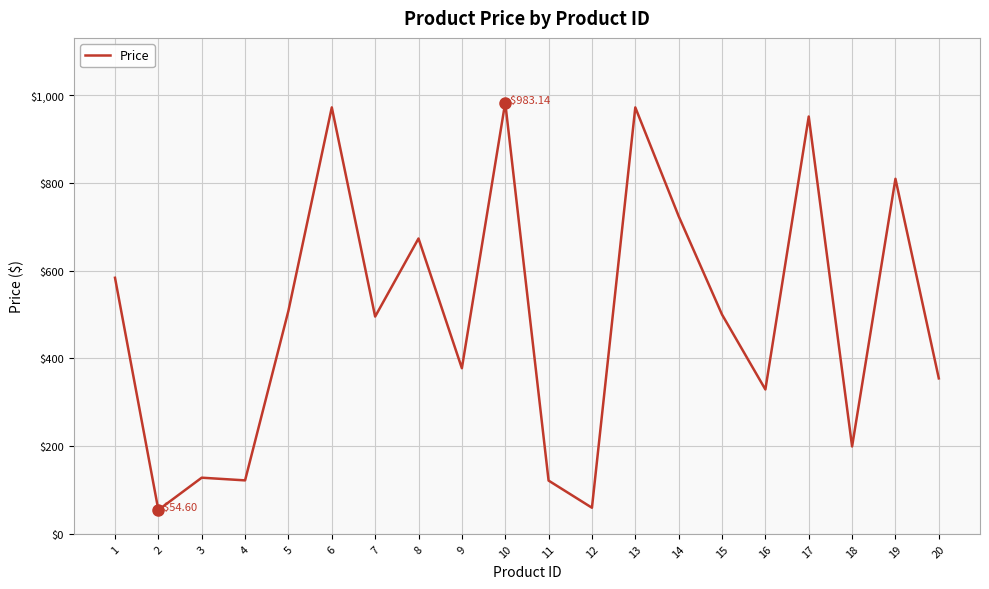

What is the average value?

496.0